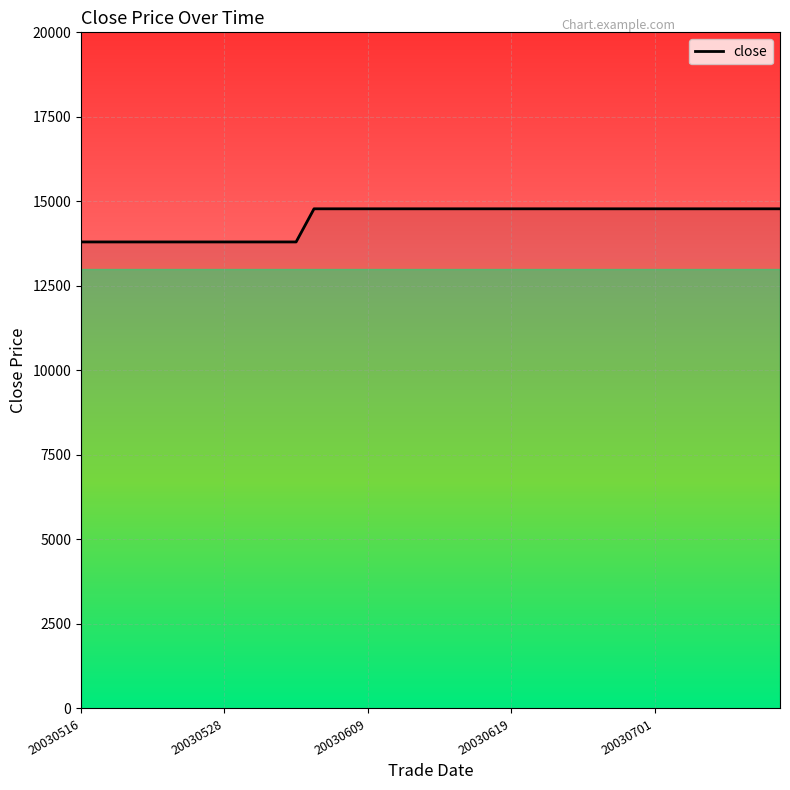

What is the minimum value shown in the chart?

13800